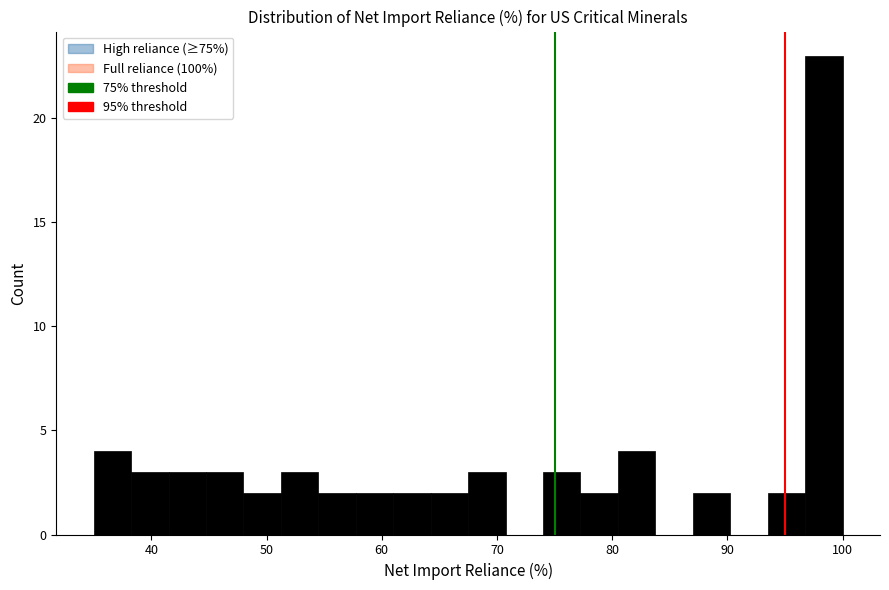

Around what value on the x-axis is the tallest bar? Give the approximate position of its centre, as read against the axis.

98